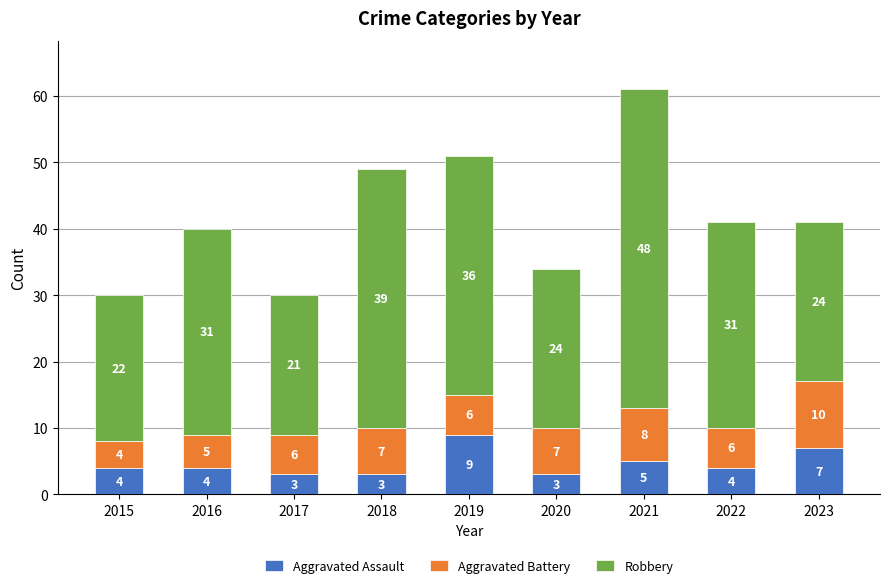

How many series are shown in this chart?

3